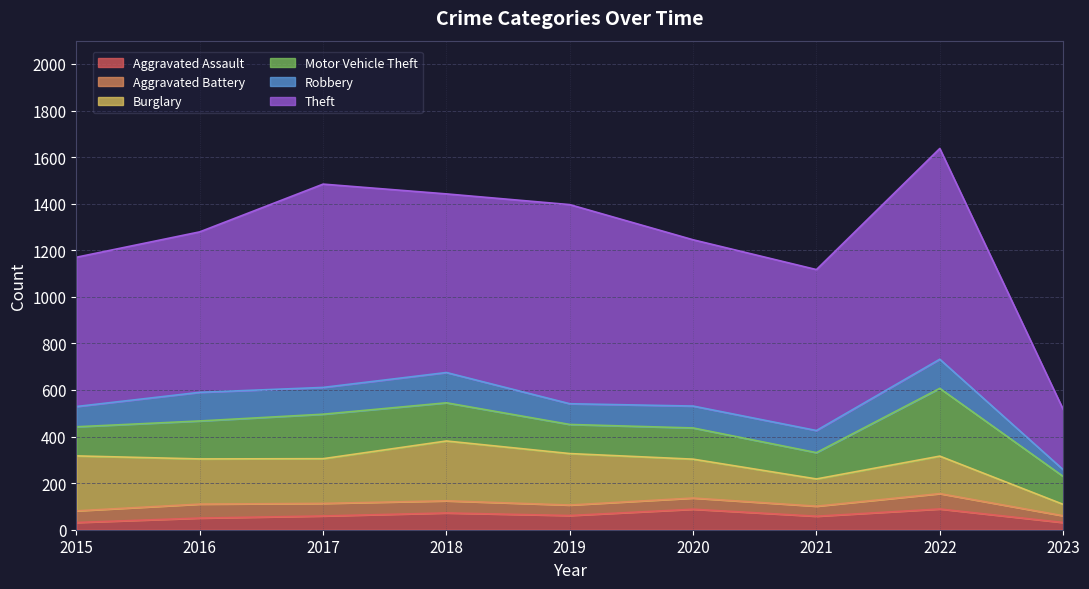

True or false: Motor Vehicle Theft and Aggravated Assault cross at least once.

False